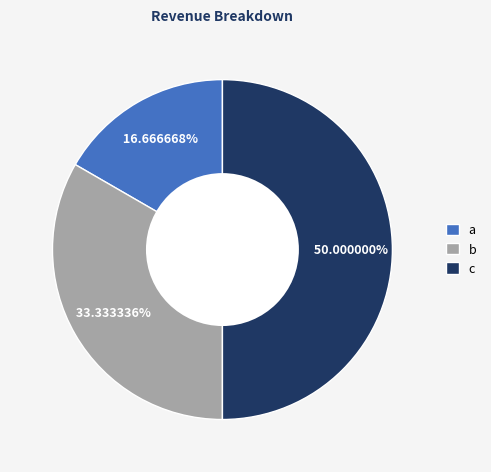

How many slices are in this pie chart?

3